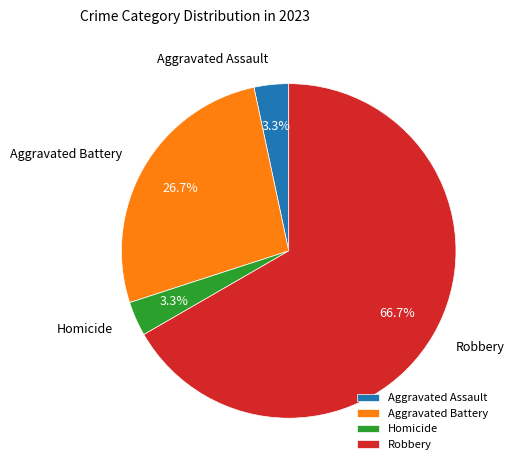

Is it true that Aggravated Battery is 15% of the pie?

False